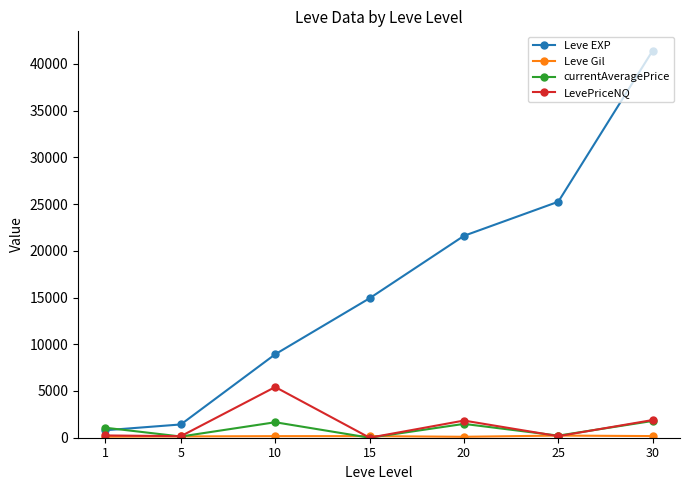

In currentAveragePrice, how many points are lower than both neighbors (excluding endpoints)?

3